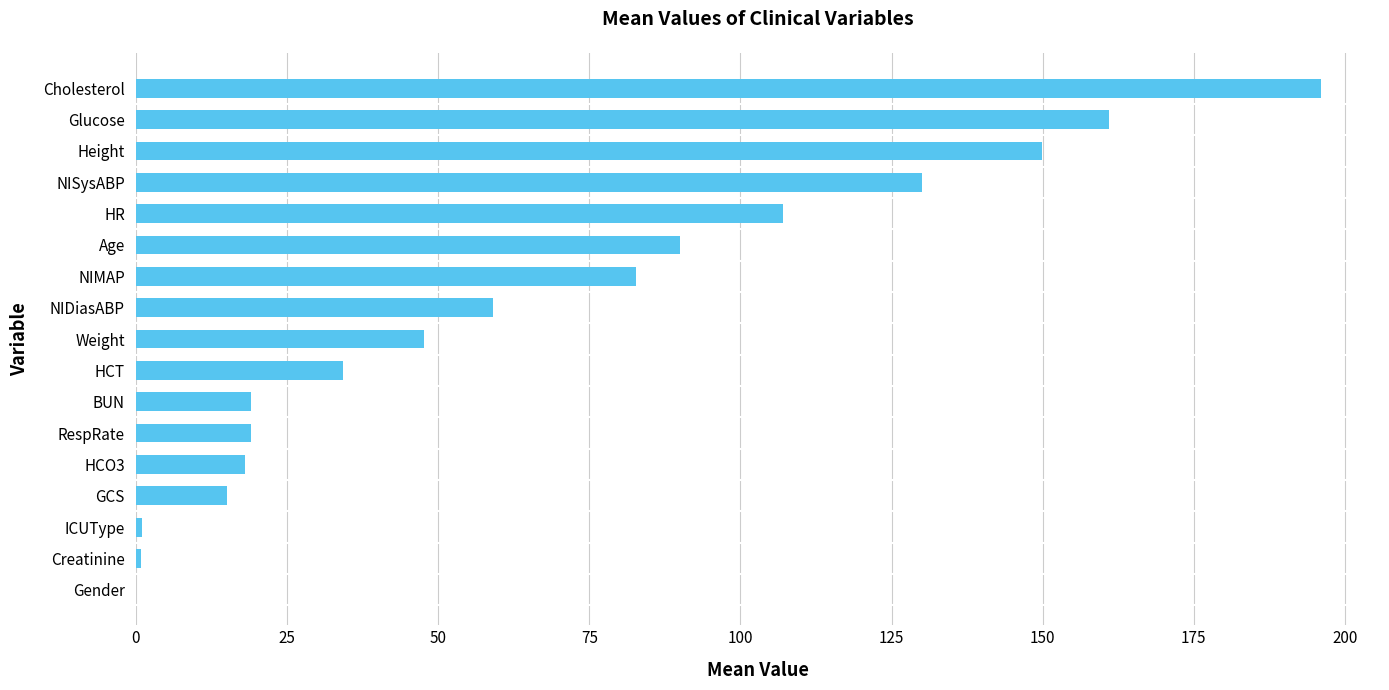

What is the ratio of the value at NIDiasABP to the value at HCT?

1.7